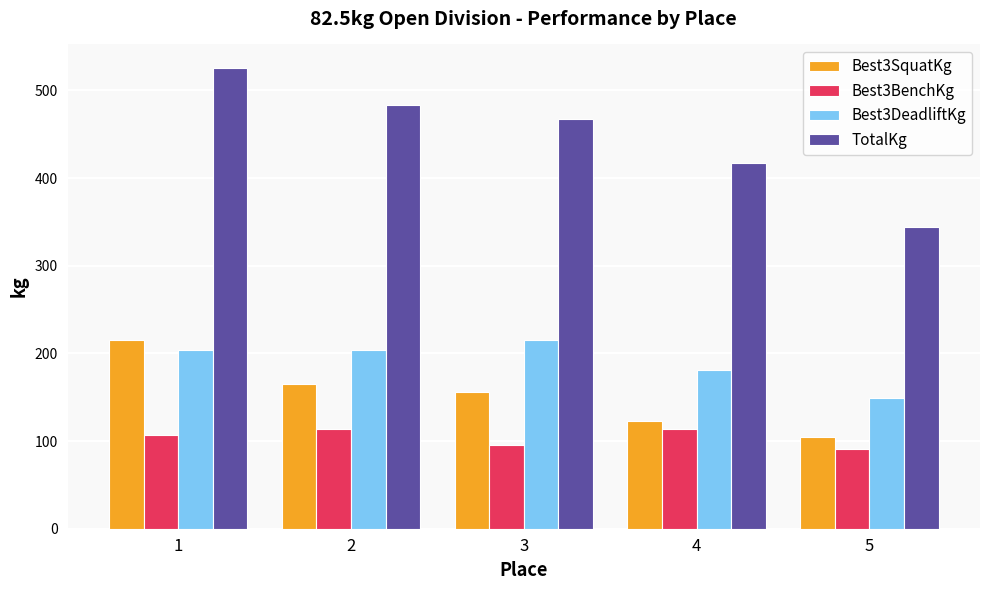

What is the difference between the maximum and minimum values in the TotalKg series?

181.4